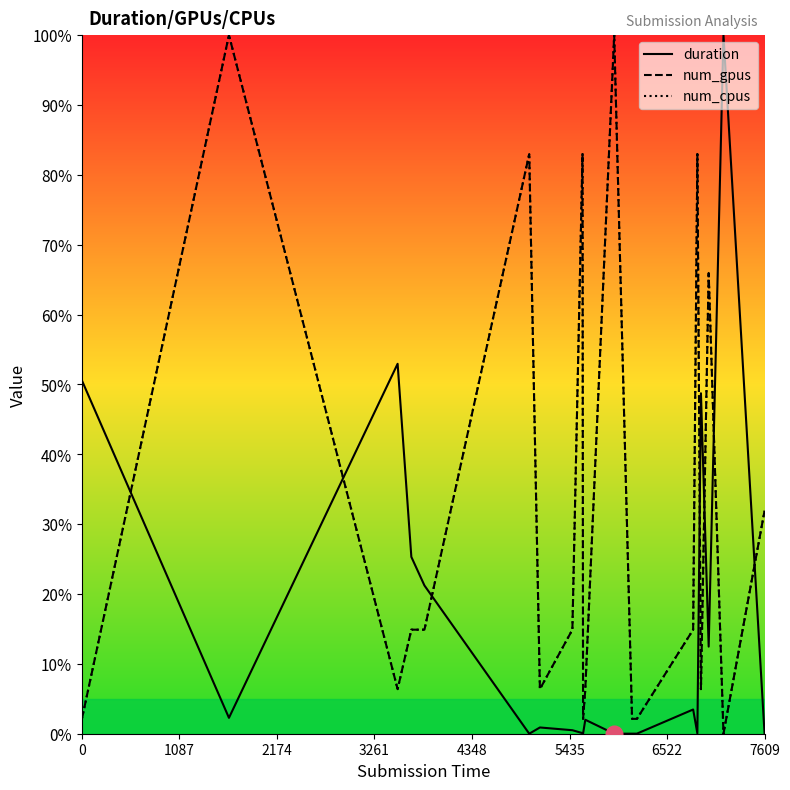

What is the difference between the maximum and minimum values in the num_gpus series?

100.0